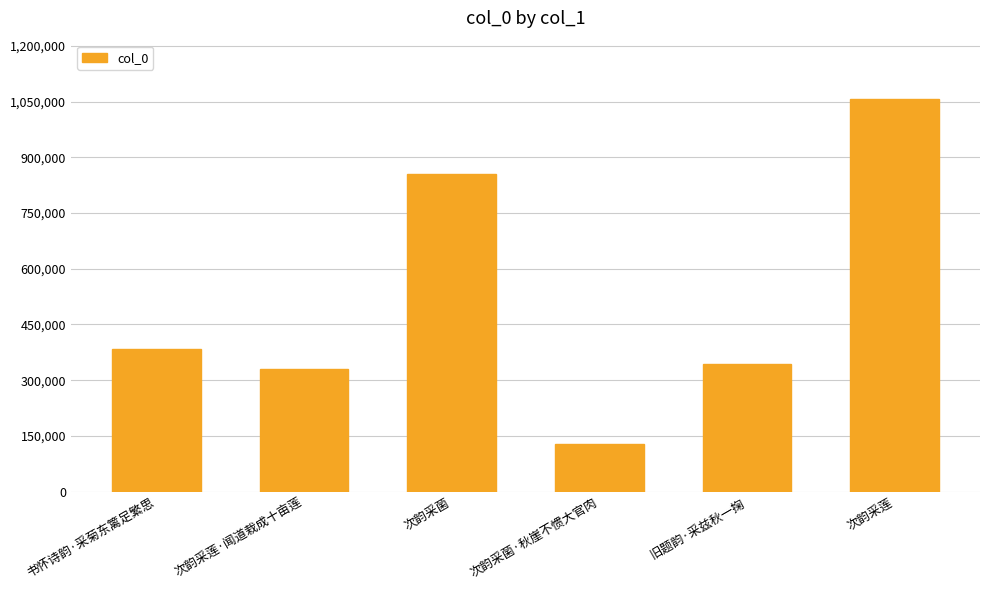

The value at 次韵采莲 is 558845. True or false?

False